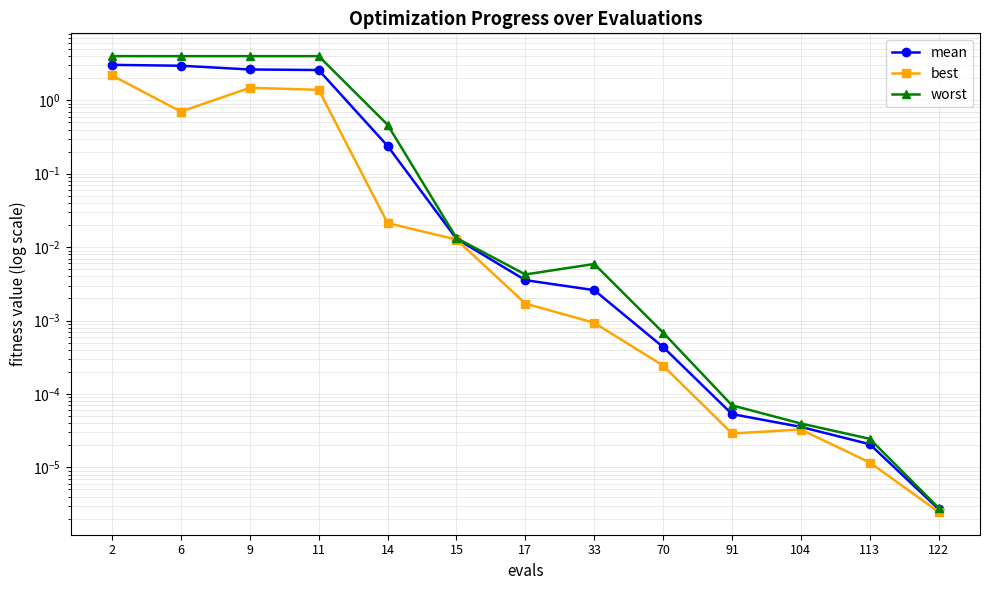

Reading right to left, what are all the values shown in this chart?

mean: 0.0	0.0	0.0	0.0	0.0	0.0	0.0	0.0	0.2	2.6	2.6	3.0	3.0
best: 0.0	0.0	0.0	0.0	0.0	0.0	0.0	0.0	0.0	1.4	1.5	0.7	2.2
worst: 0.0	0.0	0.0	0.0	0.0	0.0	0.0	0.0	0.5	4.0	4.0	4.0	4.0